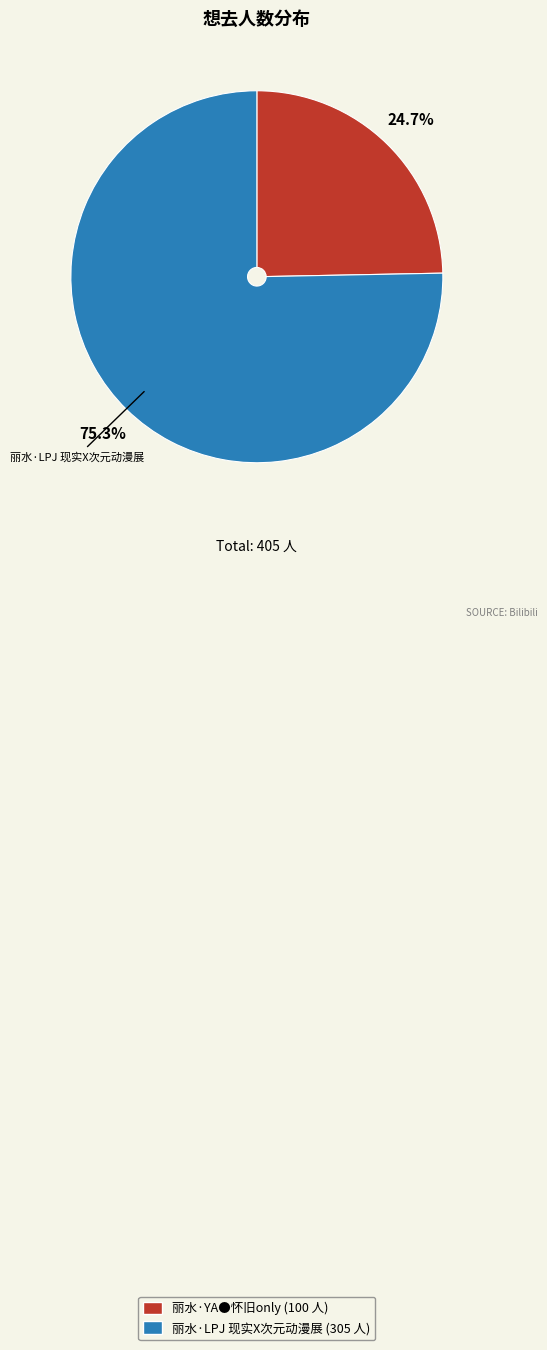

Between 丽水·YA●怀旧only and 丽水·LPJ 现实X次元动漫展, which is larger?

丽水·LPJ 现实X次元动漫展